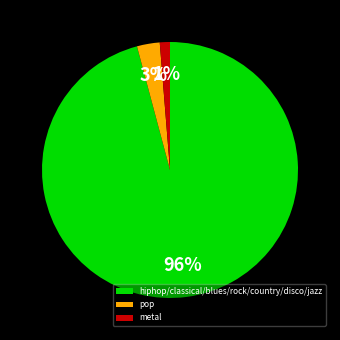

Combined, do metal and hiphop/classical/blues/rock/country/disco/jazz account for over 50%?

Yes